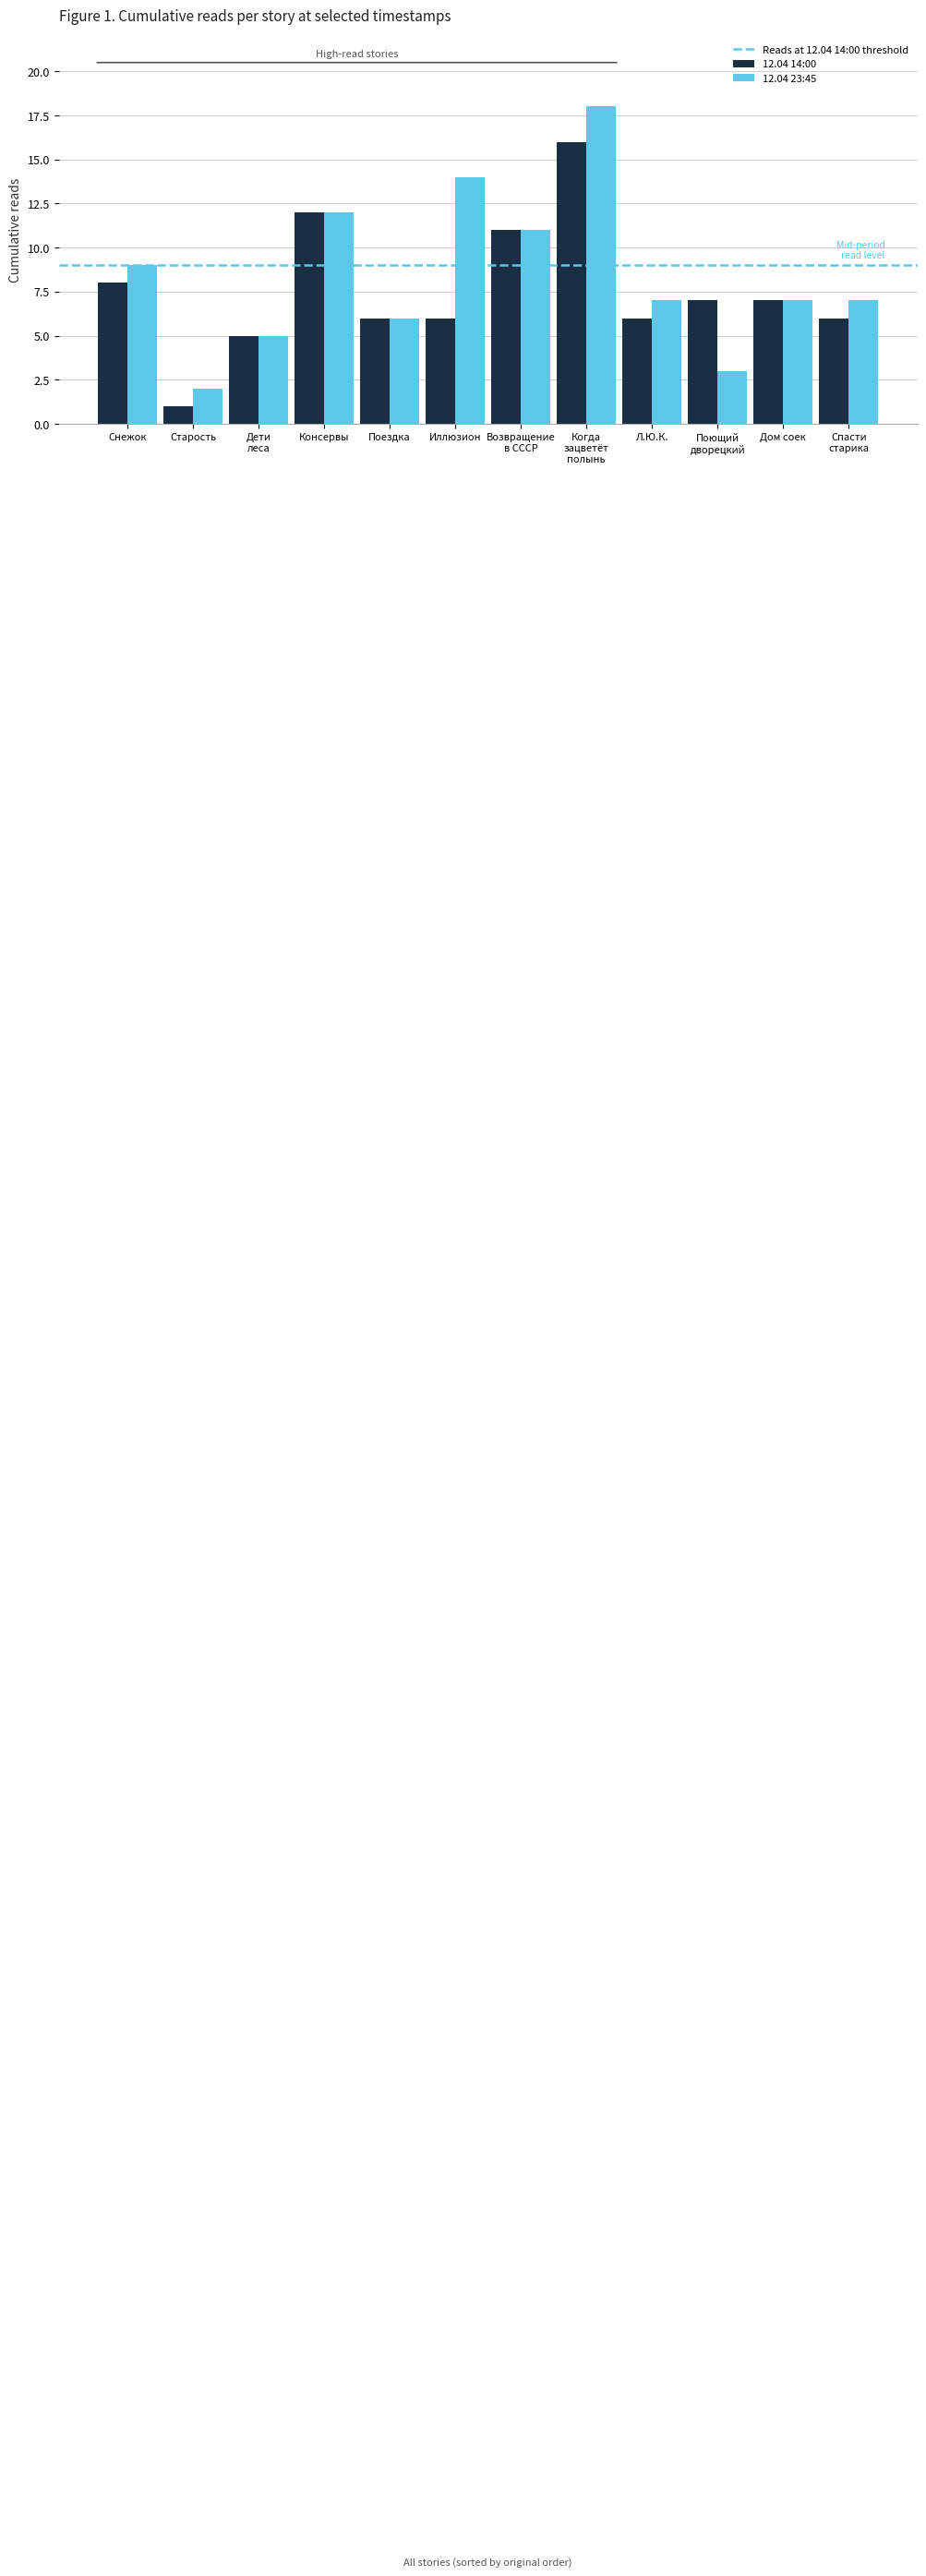

Which category has the lowest value in the 12.04 14:00 series?

Старость